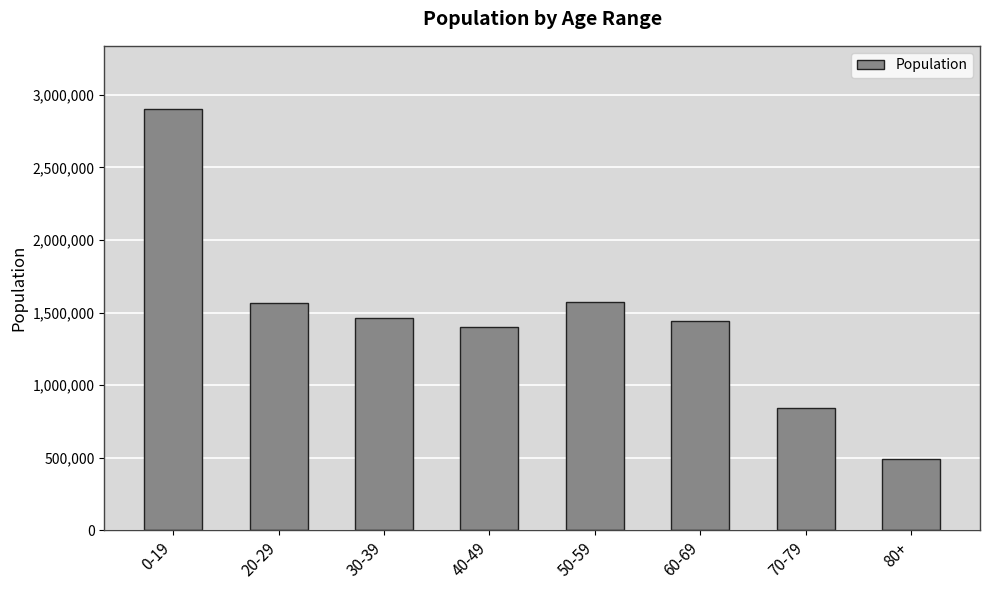

What is the average value?

1461180